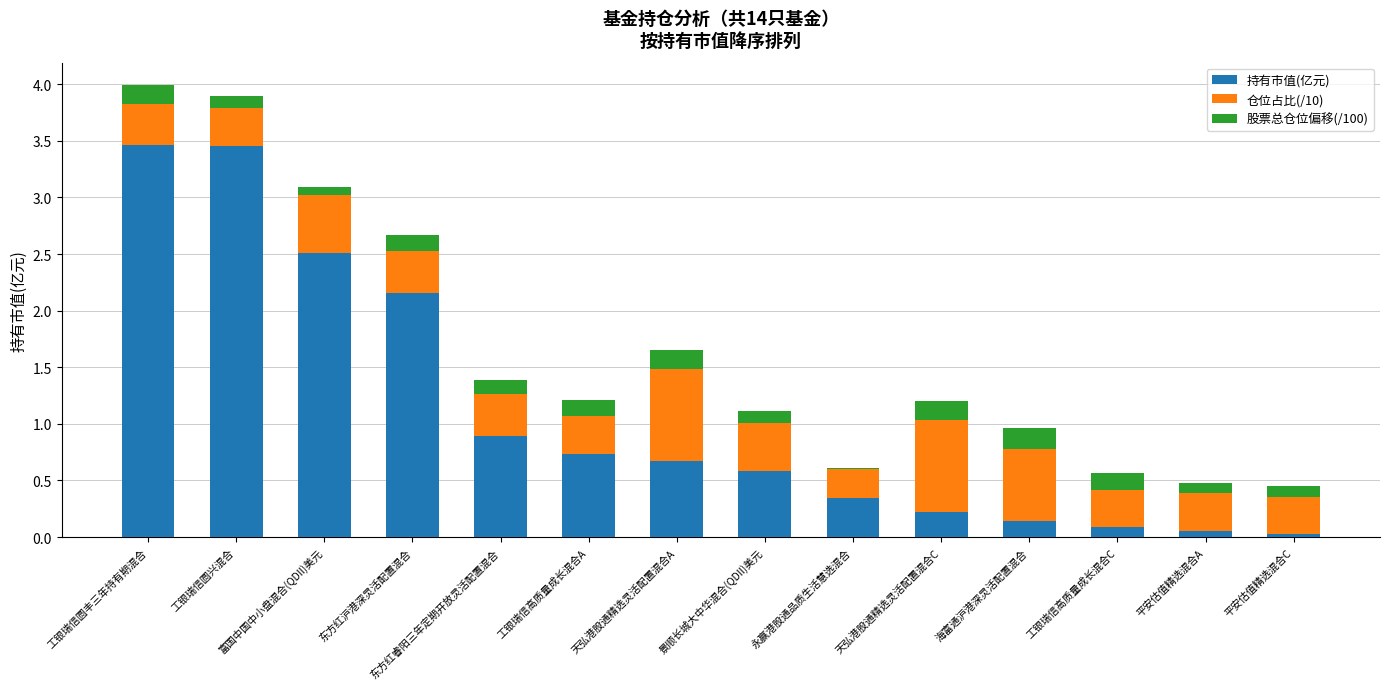

What is the total value across all series at 海富通沪港深灵活配置混合?

1.0